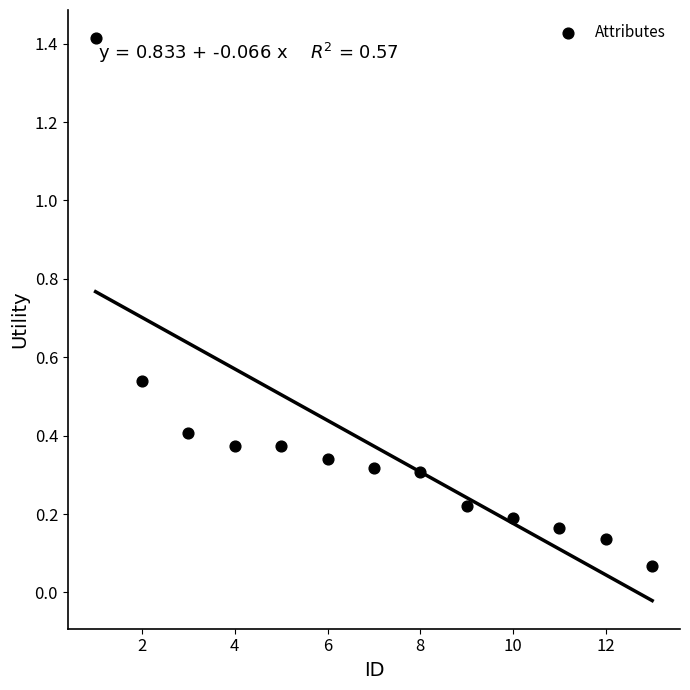

What is the range of X values (max minus min)?

12.0